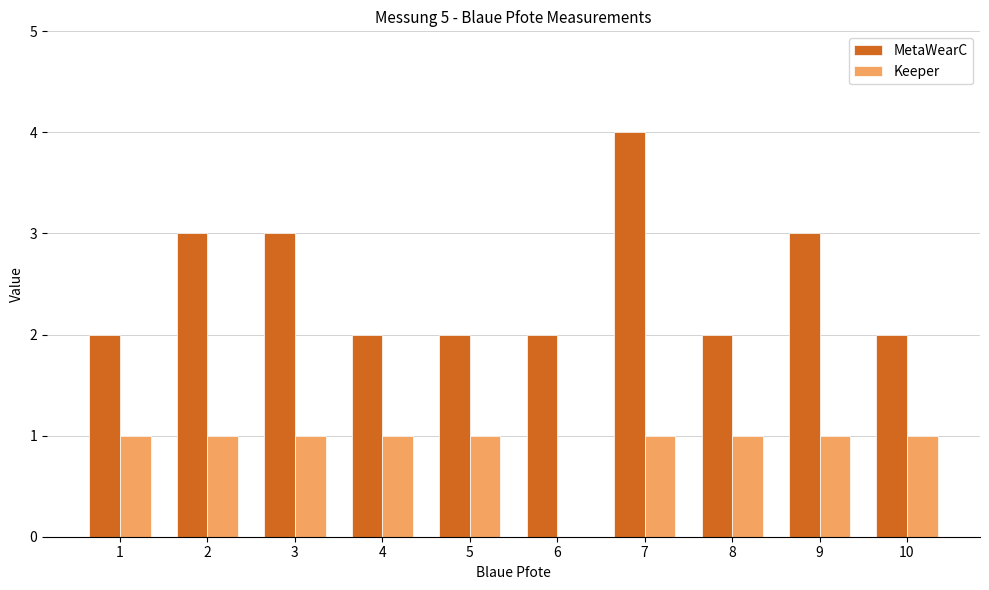

Which series has the largest total across all categories?

MetaWearC